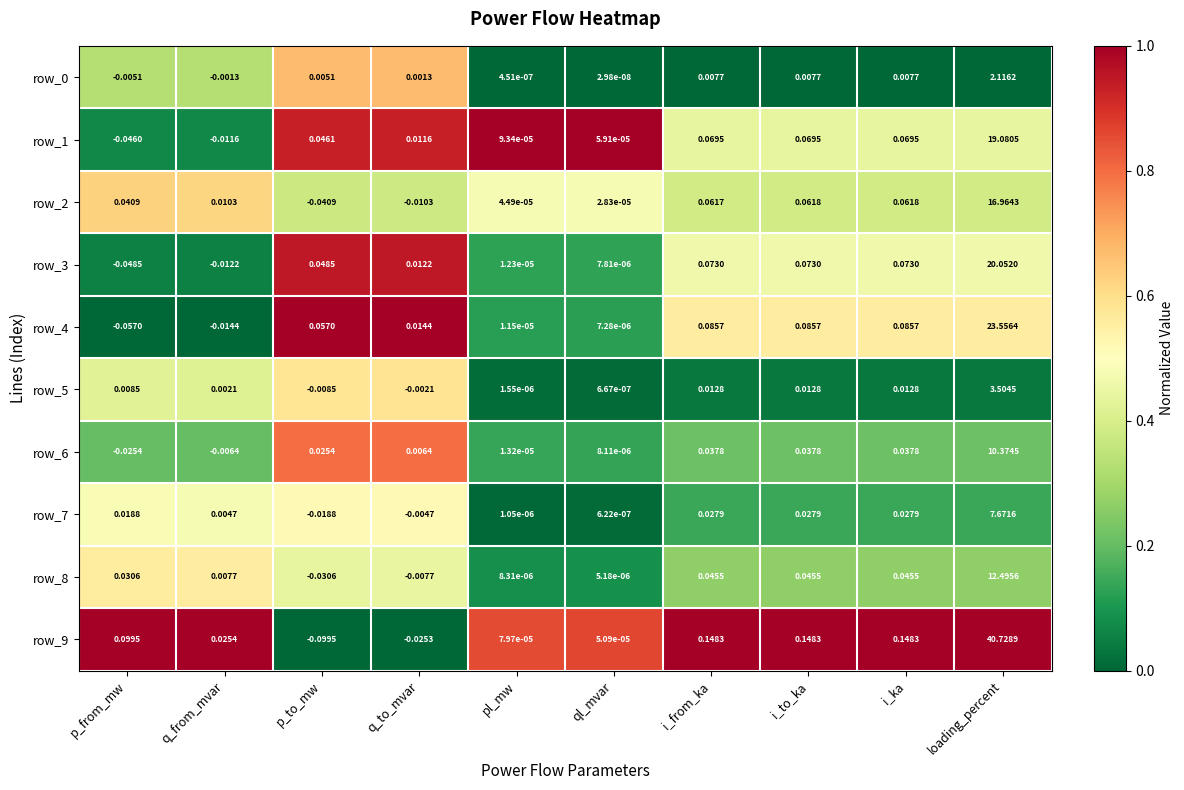

At which category is the sum across all series the highest?

loading_percent